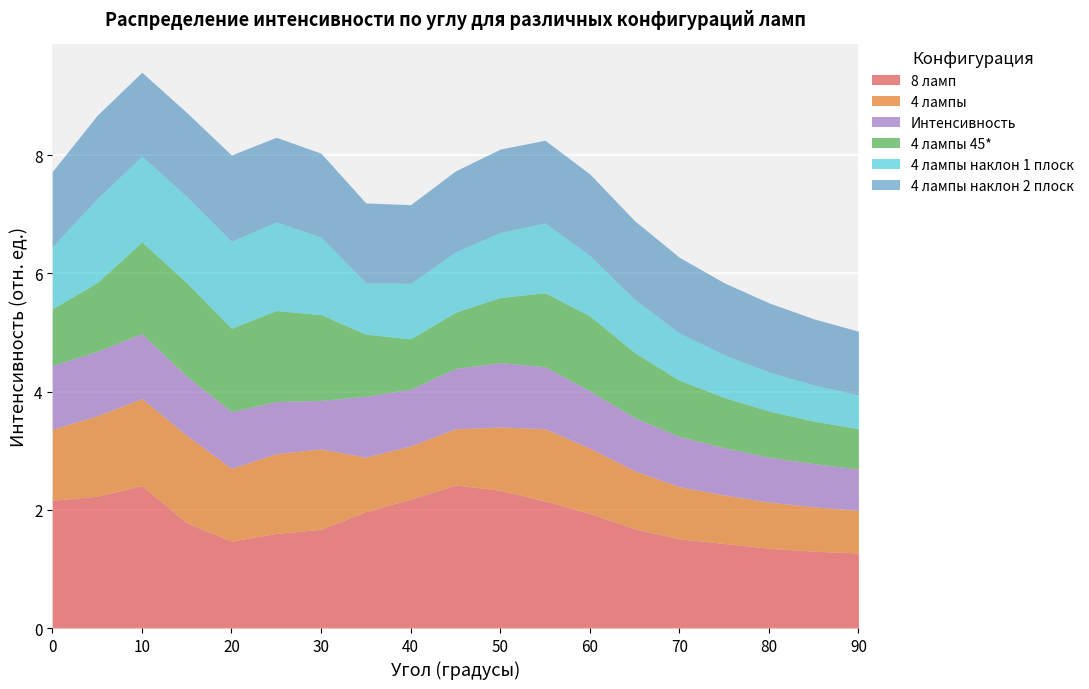

Reading left to right, list all the values displayed in this chart.

8 ламп: 2.2	2.2	2.4	1.8	1.5	1.6	1.7	2.0	2.2	2.4	2.3	2.1	1.9	1.7	1.5	1.4	1.4	1.3	1.3
4 лампы: 1.2	1.4	1.5	1.5	1.2	1.4	1.4	0.9	0.9	0.9	1.1	1.2	1.1	1.0	0.9	0.8	0.8	0.8	0.7
Интенсивность: 1.1	1.1	1.1	1.0	1.0	0.9	0.8	1.0	1.0	1.0	1.1	1.1	1.0	0.9	0.8	0.8	0.8	0.7	0.7
4 лампы 45*: 1.0	1.2	1.6	1.6	1.4	1.5	1.4	1.1	0.8	0.9	1.1	1.2	1.3	1.1	0.9	0.8	0.8	0.7	0.7
4 лампы наклон 1 плоск: 1.1	1.4	1.4	1.5	1.5	1.5	1.3	0.9	0.9	1.0	1.1	1.2	1.0	0.9	0.8	0.7	0.7	0.6	0.6
4 лампы наклон 2 плоск: 1.3	1.4	1.4	1.4	1.5	1.4	1.4	1.4	1.3	1.4	1.4	1.4	1.4	1.3	1.3	1.2	1.2	1.1	1.1